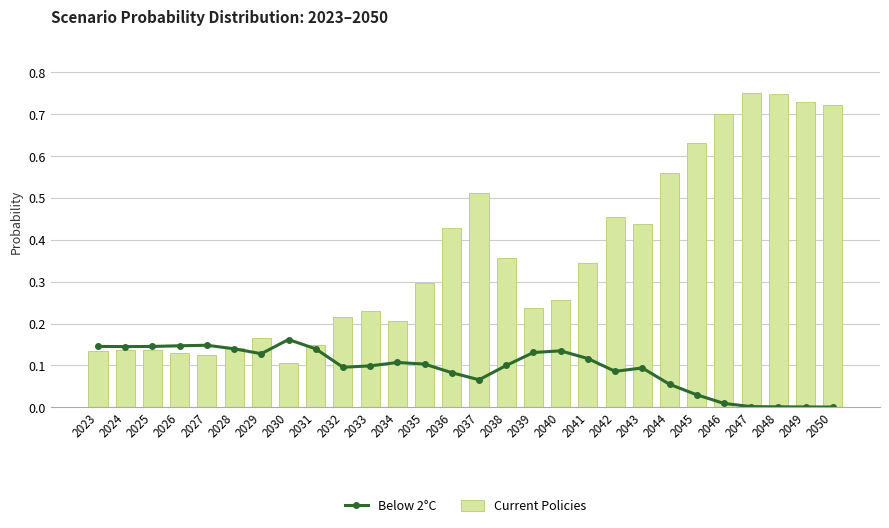

What is the sum of all Current Policies values?

10.0